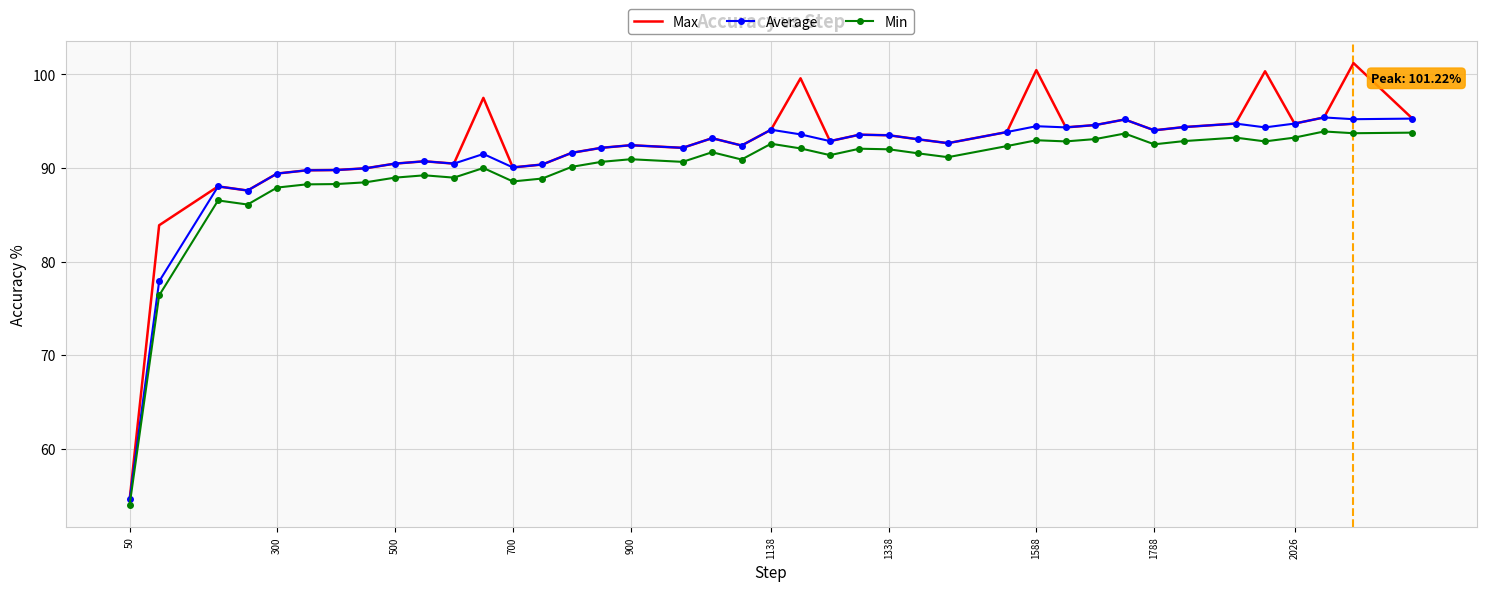

List the series in order of their peak value, highest first.

Max, Average, Min